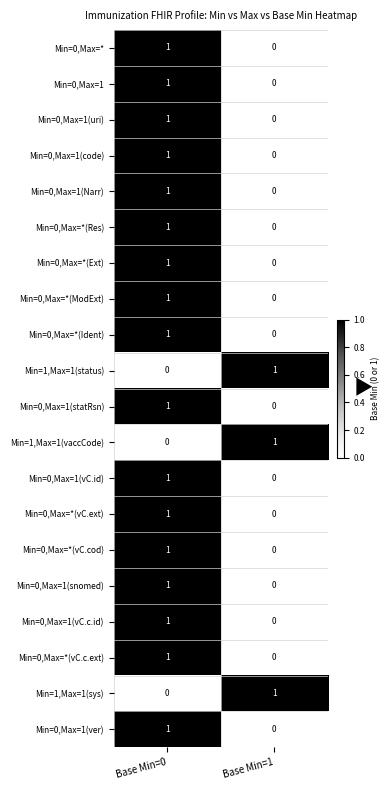

At which label does Min=0,Max=*(ModExt) reach its peak?

Base Min=0